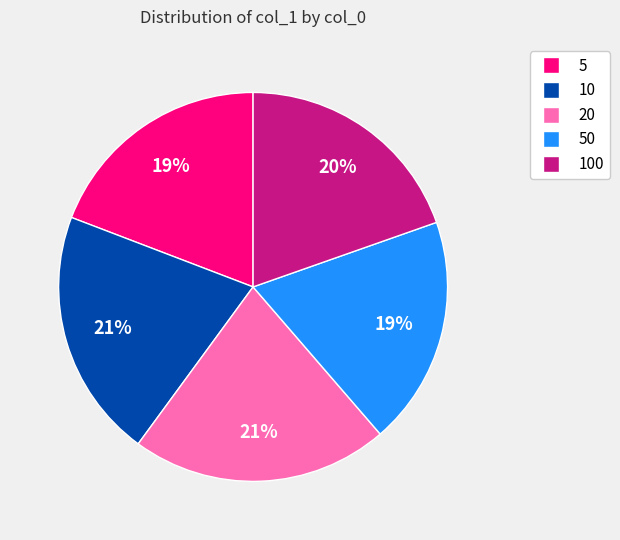

To the nearest percent, what is the difference between the largest and smallest slice percentages?

2%